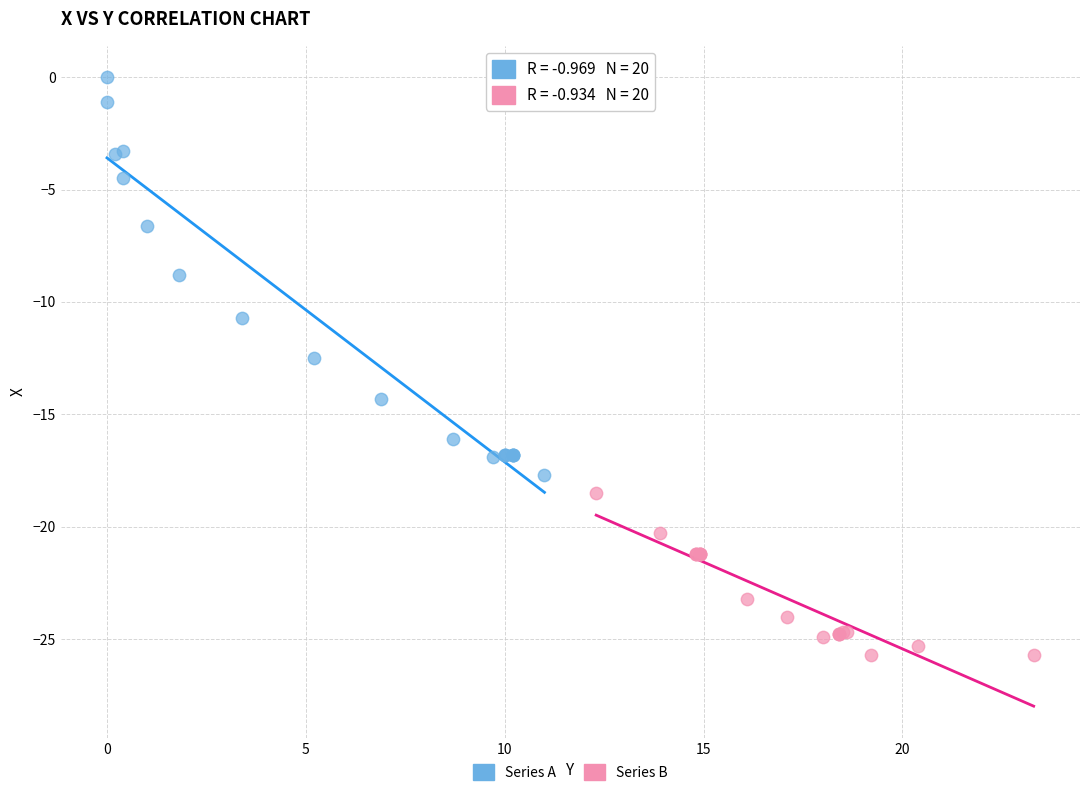

Which series contains the highest Y value?

Series A